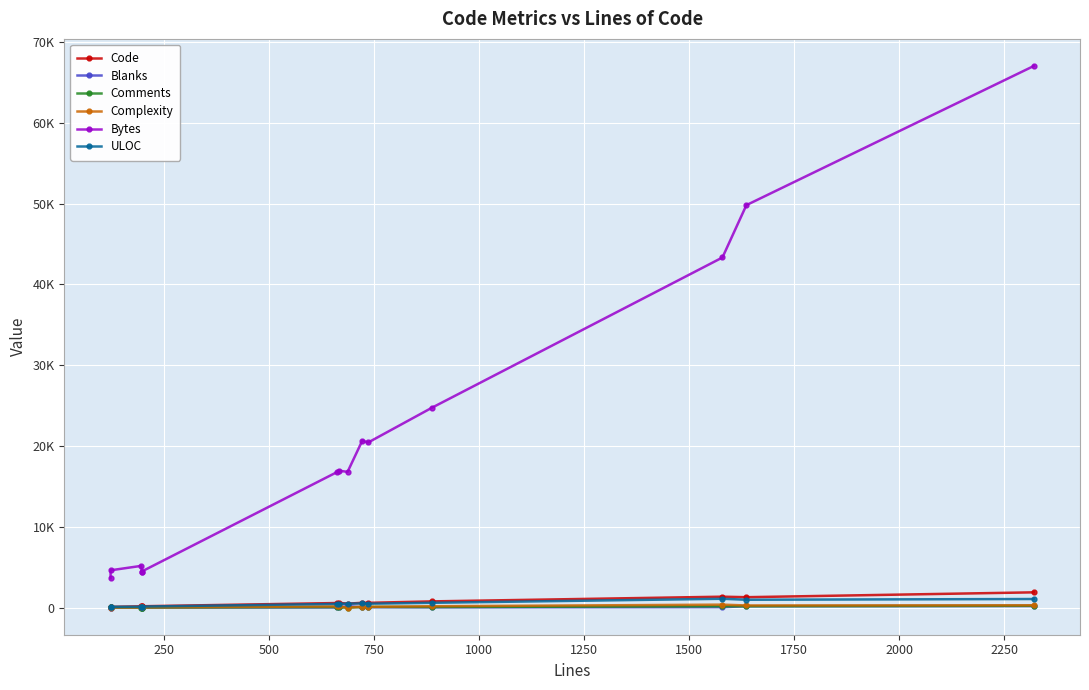

True or false: Blanks and Code cross at least once.

False